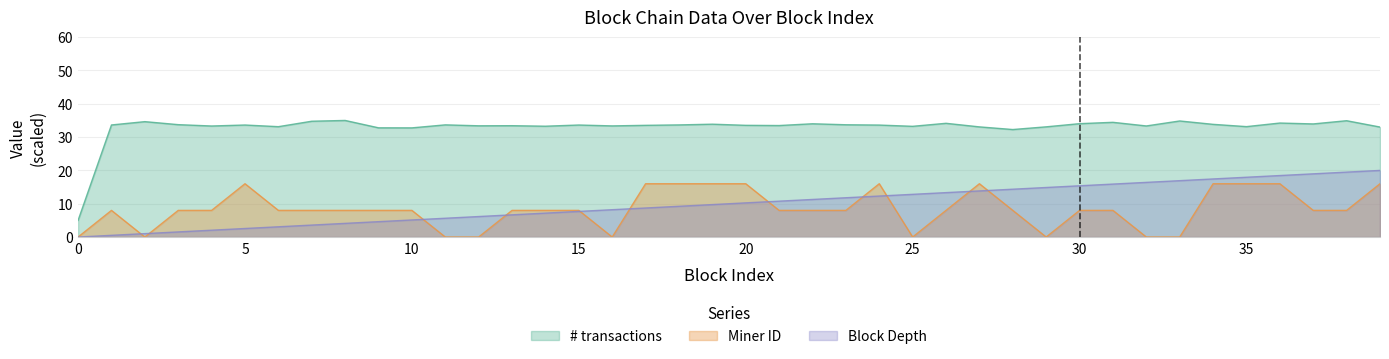

Where is the first local maximum for # transactions?

2